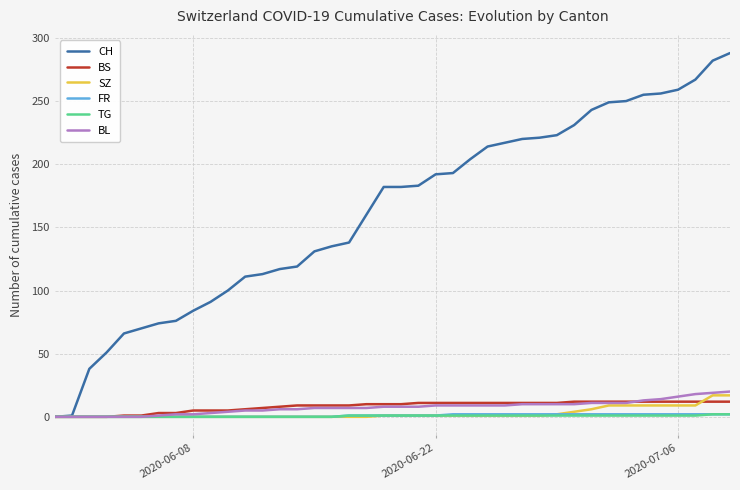

What is the maximum value shown in the chart?

288